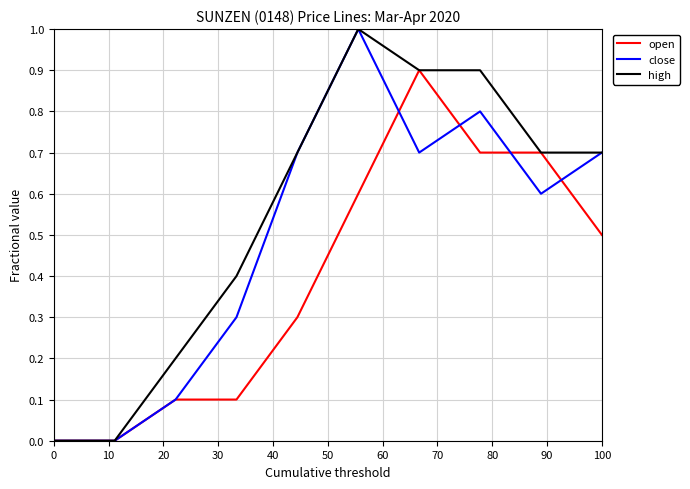

Which series has the largest total across all categories?

high